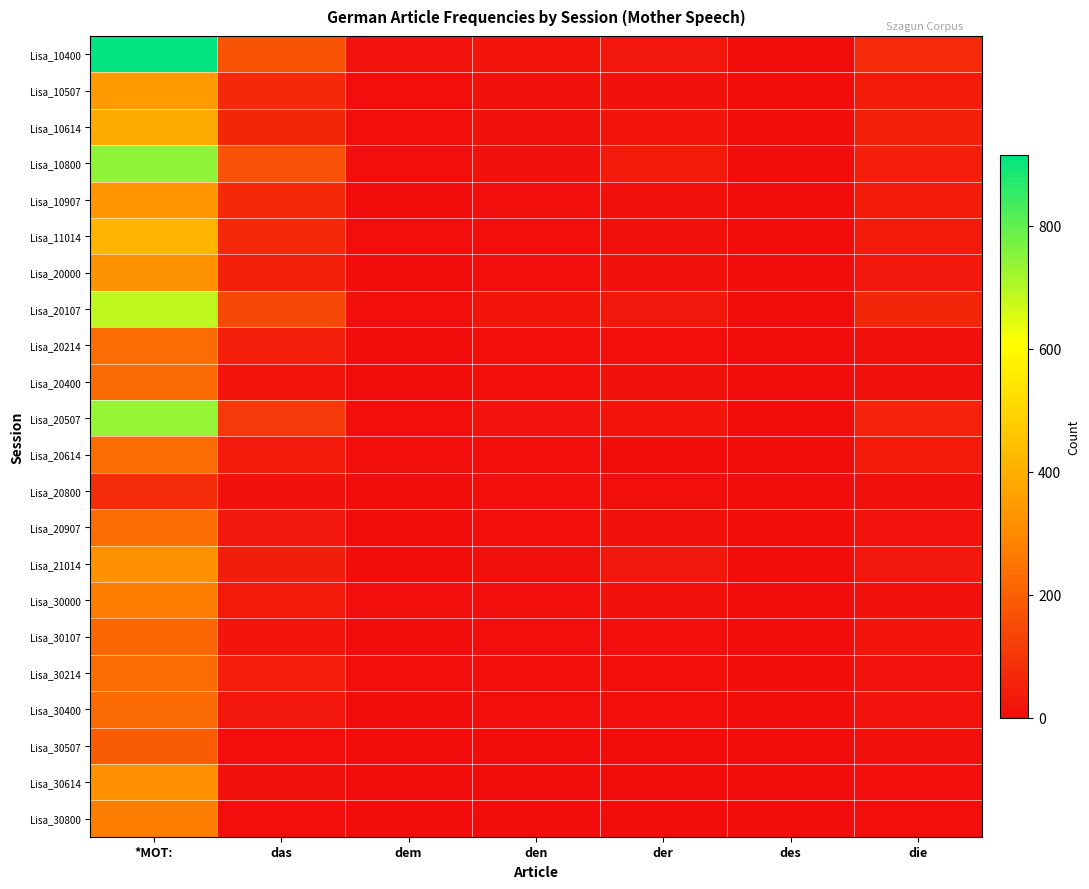

Rank the series by their maximum value, from highest to lowest.

Lisa_10400, Lisa_10800, Lisa_20507, Lisa_20107, Lisa_11014, Lisa_10614, Lisa_10507, Lisa_10907, Lisa_20000, Lisa_21014, Lisa_30614, Lisa_30000, Lisa_30800, Lisa_20907, Lisa_20614, Lisa_20214, Lisa_30214, Lisa_20400, Lisa_30400, Lisa_30107, Lisa_30507, Lisa_20800